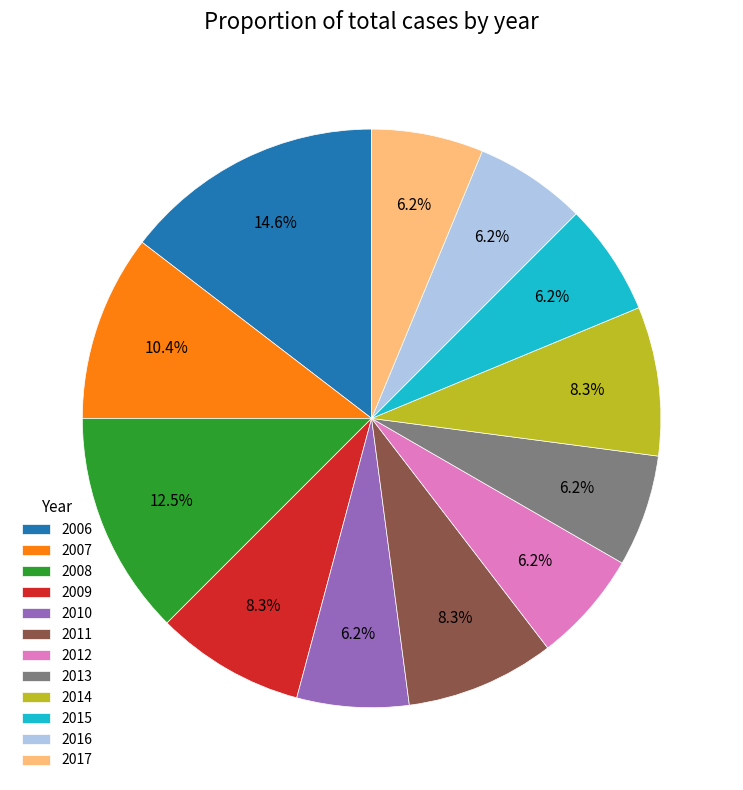

Which category has the biggest portion of the pie?

2006